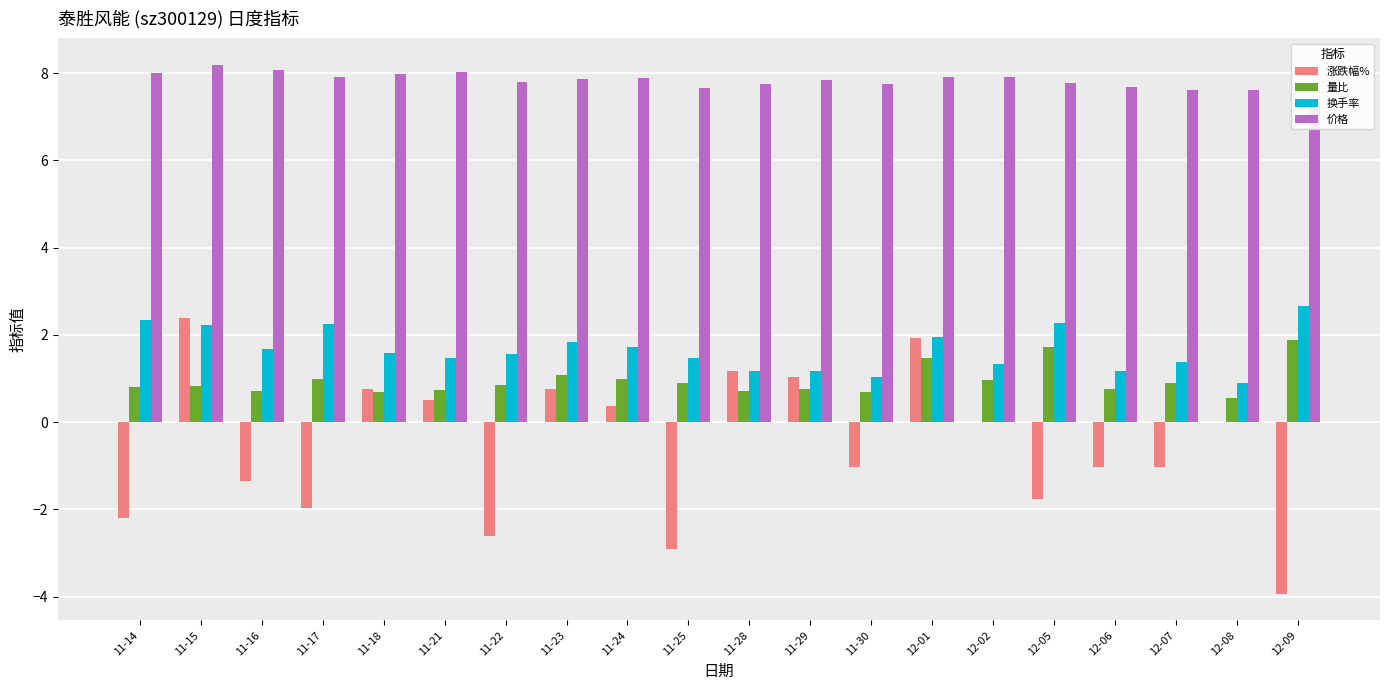

Which series has the largest total across all categories?

价格